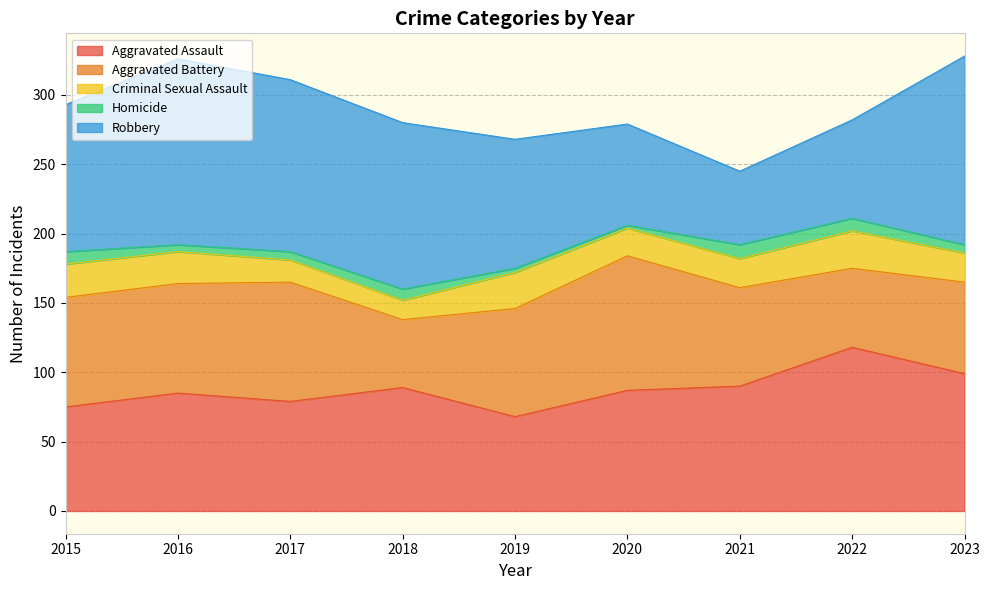

What is the approximate value of Robbery at 2015?

106